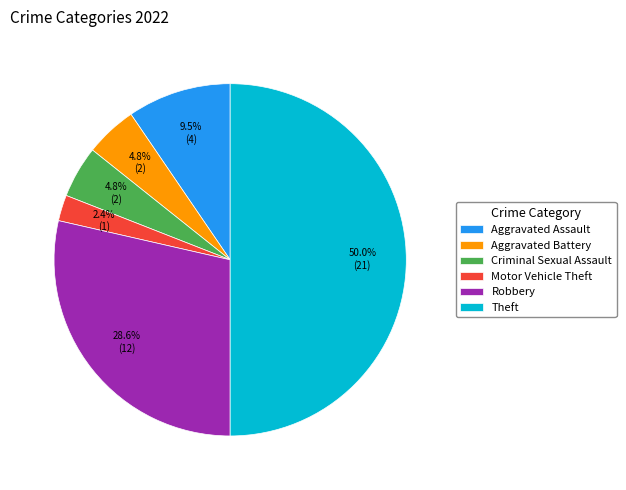

What is the ratio of the value at Aggravated Battery to the value at Aggravated Assault?

0.5